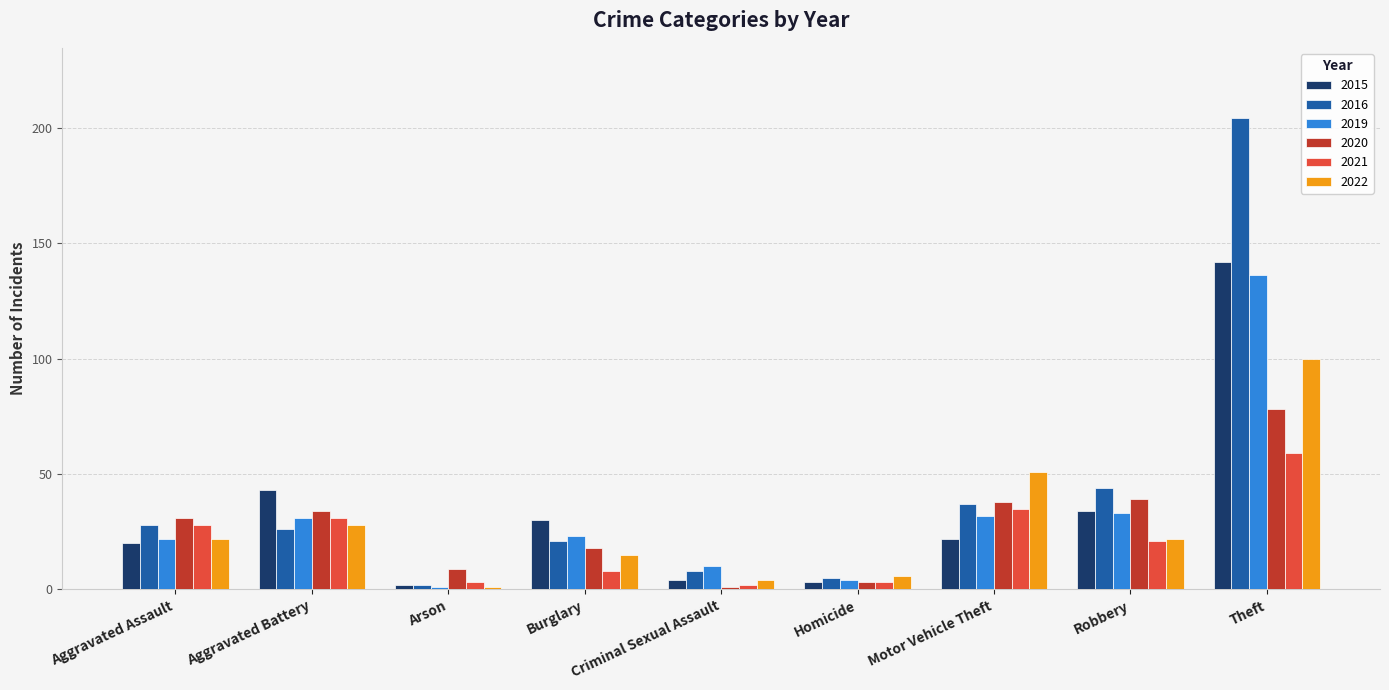

Is it true that 2020 equals 38 at Motor Vehicle Theft?

True